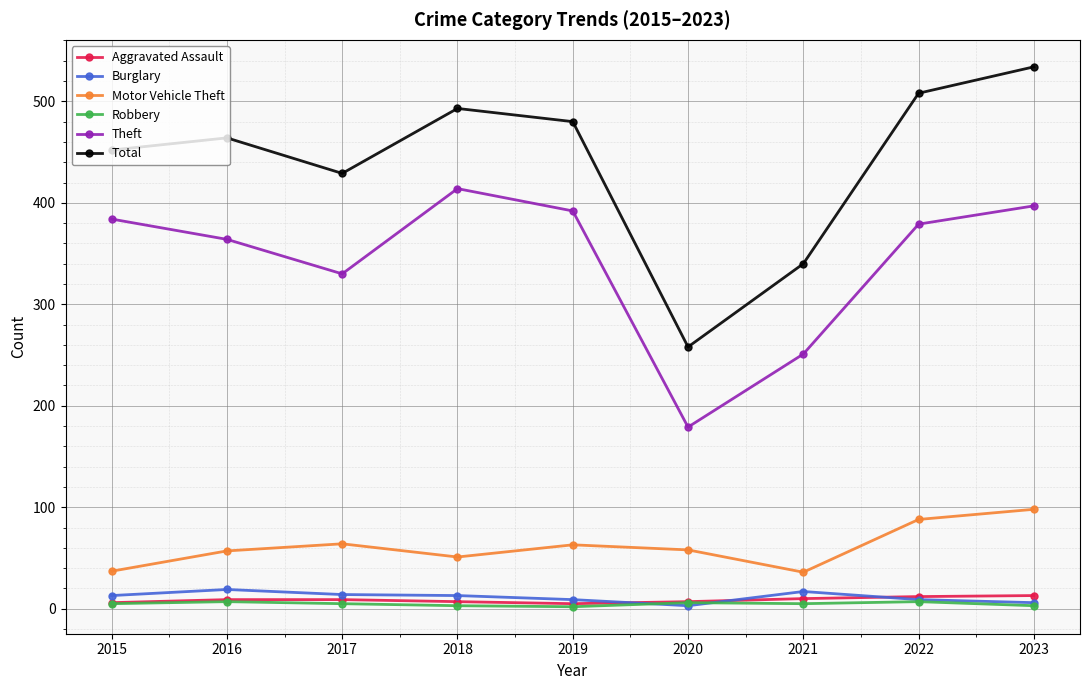

True or false: Theft and Burglary cross at least once.

False